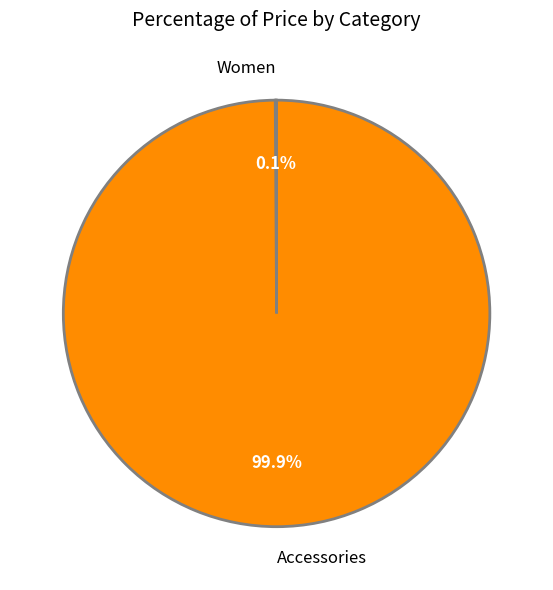

What portion of the pie excludes Accessories?

0.1%